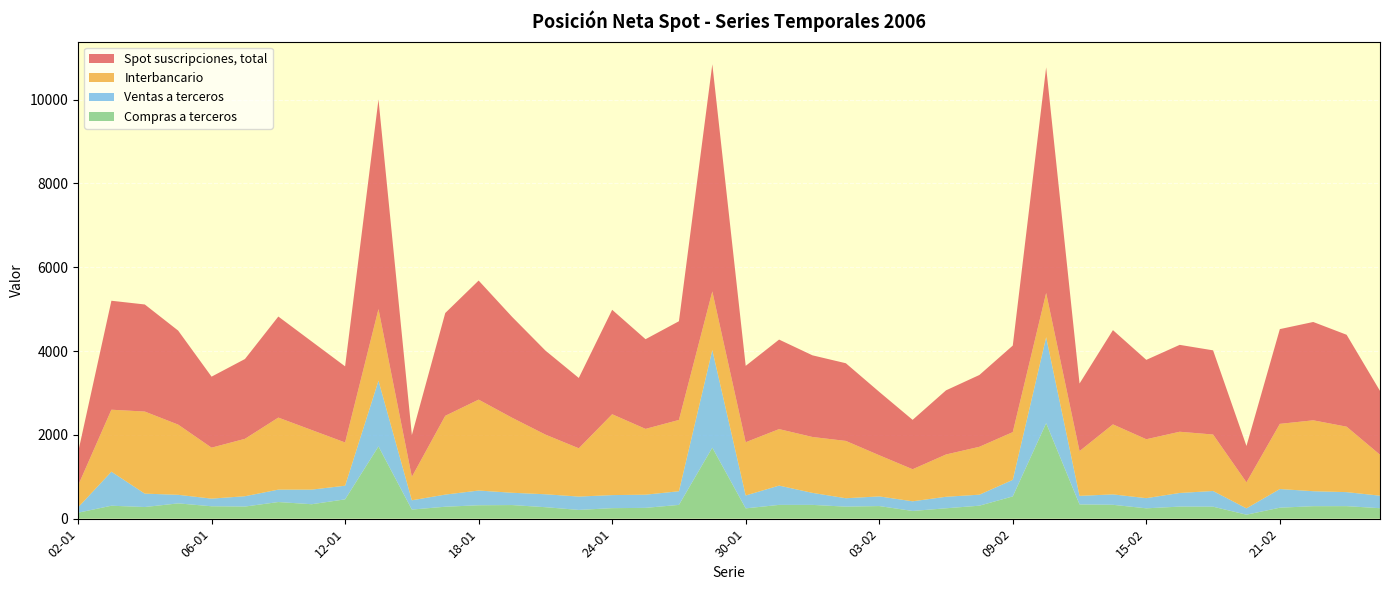

Reading right to left, what are all the values shown in this chart?

Spot suscripciones, total: 24-02=1524	23-02=2194	22-02=2347	21-02=2262	20-02=867	17-02=2009	16-02=2074	15-02=1895	14-02=2250	13-02=1613	10-02=5386	09-02=2066	08-02=1714	07-02=1531	06-02=1179	03-02=1513	02-02=1854	01-02=1949	31-01=2137	30-01=1823	27-01=5422	26-01=2356	25-01=2141	24-01=2493	23-01=1679	20-01=2006	19-01=2409	18-01=2842	17-01=2454	16-01=997	13-01=5002	12-01=1817	11-01=2114	10-01=2412	09-01=1905	06-01=1695	05-01=2244	04-01=2556	03-01=2601	02-01=788
Interbancario: 24-02=977	23-02=1562	22-02=1692	21-02=1555	20-02=621	17-02=1348	16-02=1461	15-02=1406	14-02=1671	13-02=1068	10-02=1055	09-02=1139	08-02=1143	07-02=1009	06-02=765	03-02=982	02-02=1368	01-02=1334	31-01=1348	30-01=1271	27-01=1398	26-01=1702	25-01=1570	24-01=1930	23-01=1152	20-01=1424	19-01=1791	18-01=2170	17-01=1880	16-01=560	13-01=1708	12-01=1032	11-01=1422	10-01=1719	09-01=1370	06-01=1216	05-01=1675	04-01=1959	03-01=1479	02-01=520
Ventas a terceros: 24-02=299	23-02=335	22-02=358	21-02=446	20-02=152	17-02=375	16-02=326	15-02=243	14-02=249	13-02=205	10-02=2053	09-02=396	08-02=263	07-02=275	06-02=231	03-02=231	02-02=201	01-02=287	31-01=461	30-01=308	27-01=2331	26-01=326	25-01=315	24-01=312	23-01=319	20-01=309	19-01=294	18-01=352	17-01=290	16-01=222	13-01=1571	12-01=326	11-01=349	10-01=297	09-01=247	06-01=183	05-01=205	04-01=320	03-01=813	02-01=127
Compras a terceros: 24-02=249	23-02=298	22-02=297	21-02=261	20-02=94	17-02=285	16-02=287	15-02=246	14-02=330	13-02=339	10-02=2278	09-02=530	08-02=309	07-02=247	06-02=183	03-02=300	02-02=286	01-02=328	31-01=328	30-01=245	27-01=1694	26-01=328	25-01=257	24-01=250	23-01=208	20-01=273	19-01=324	18-01=319	17-01=284	16-01=216	13-01=1723	12-01=460	11-01=344	10-01=396	09-01=288	06-01=295	05-01=364	04-01=277	03-01=308	02-01=141